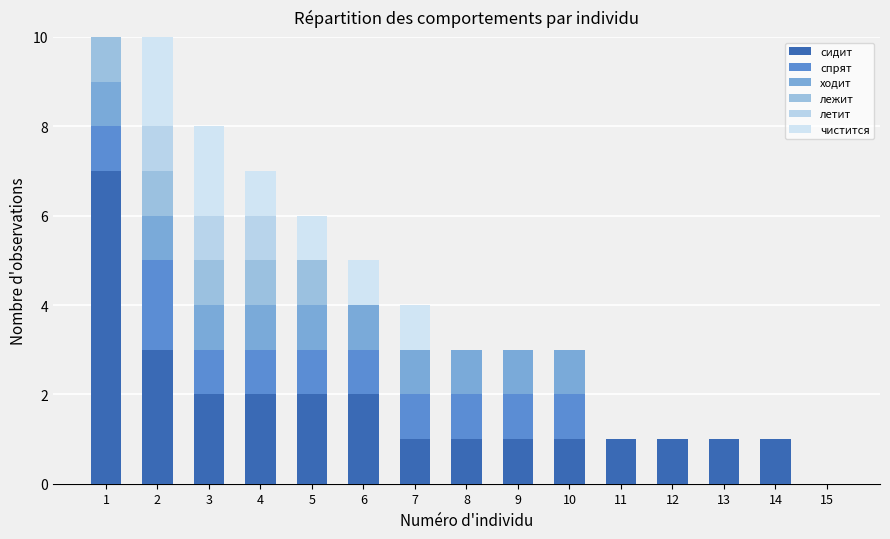

At which category does the chart reach its minimum across all series?

15